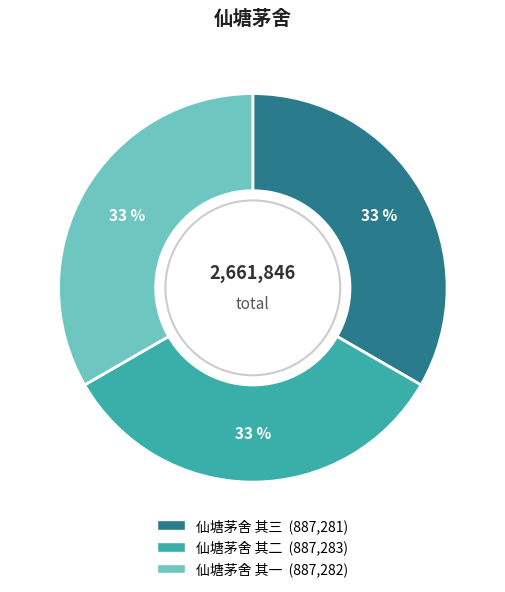

Does 仙塘茅舍 其一 represent more than half of the total?

No